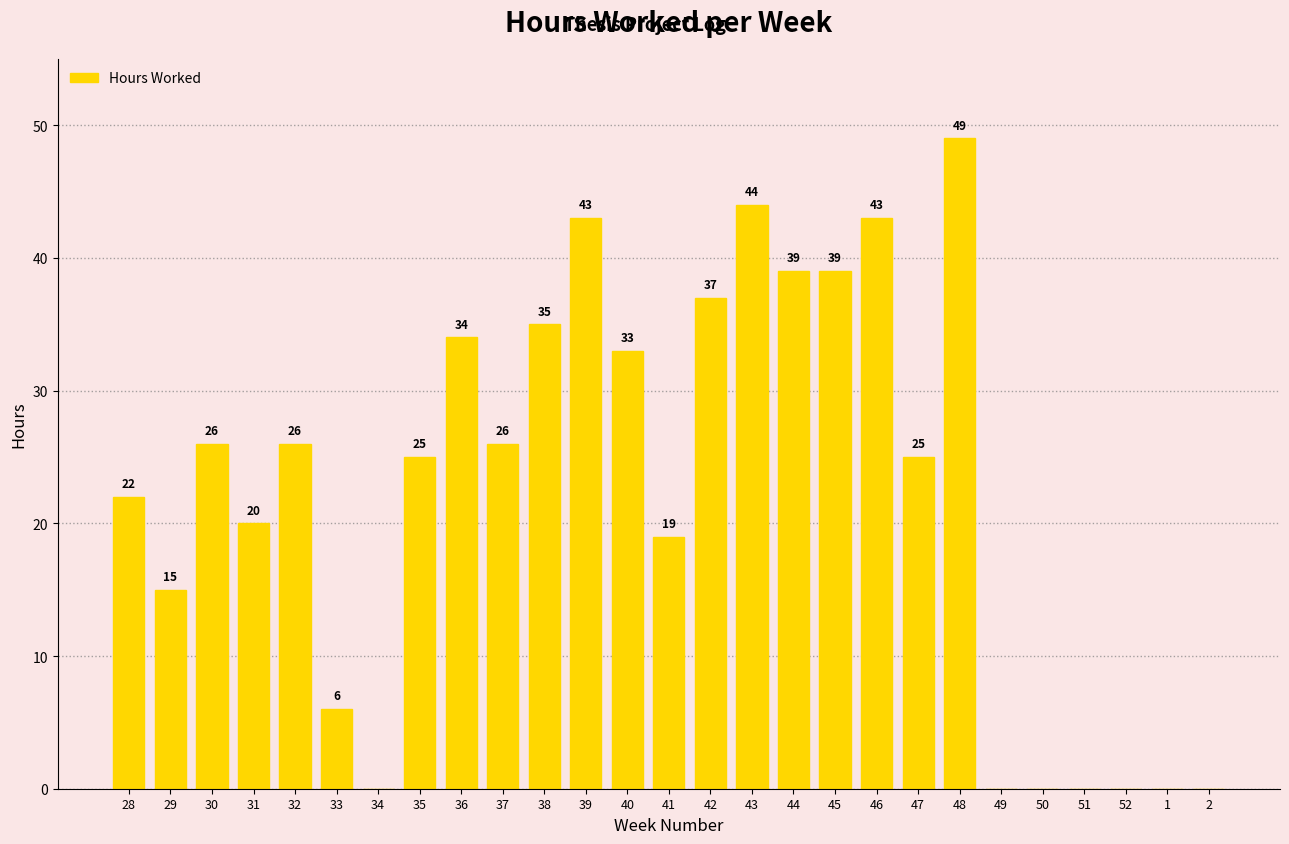

How many positive values are there?

20